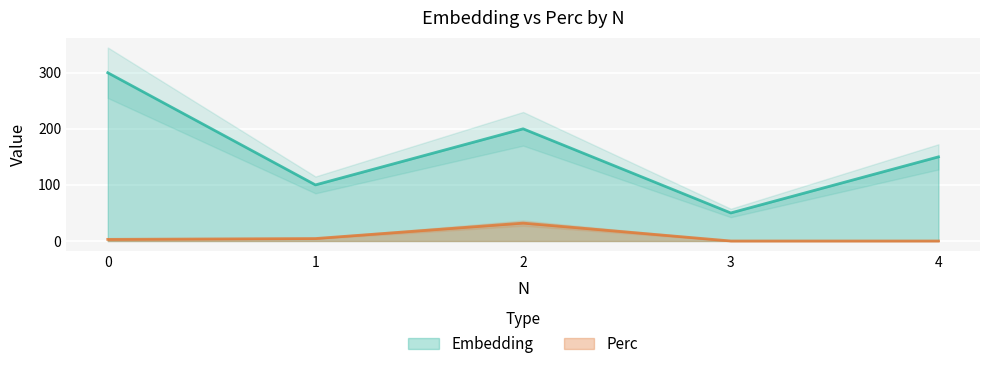

What is the difference between the maximum and minimum values in the Perc series?

31.9